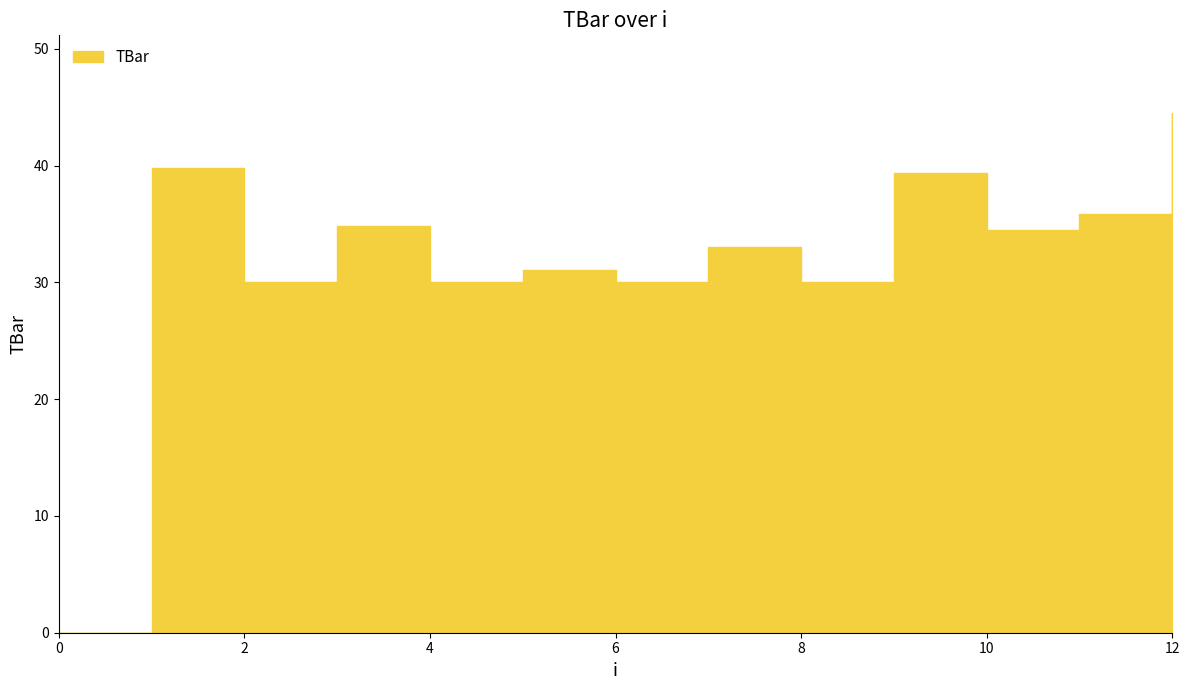

Count the number of data series in this chart.

1